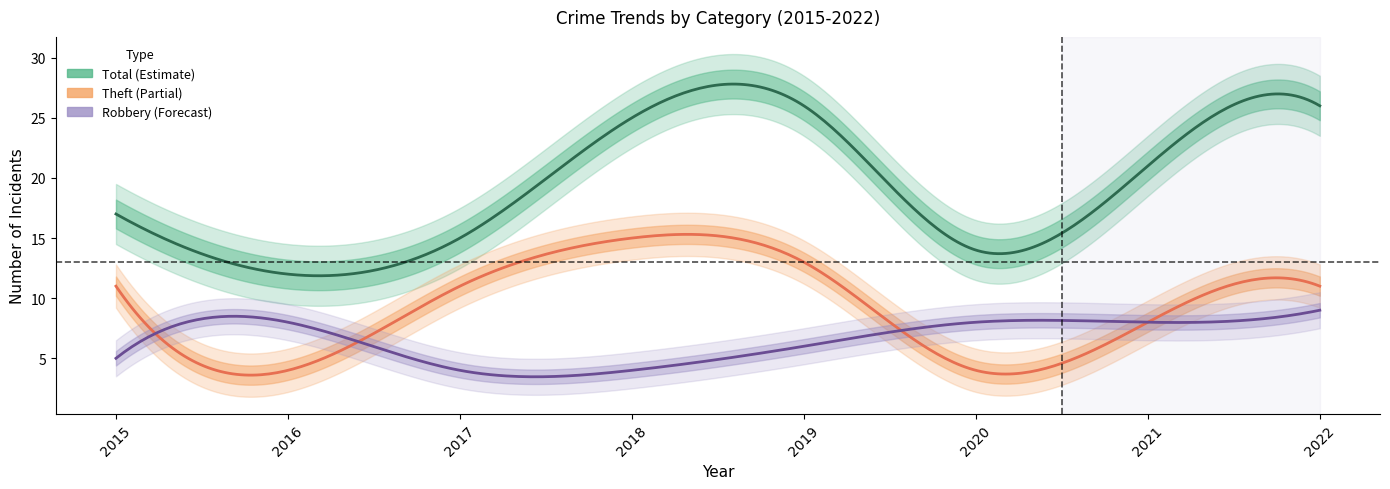

What is the sum of all Theft values?

77